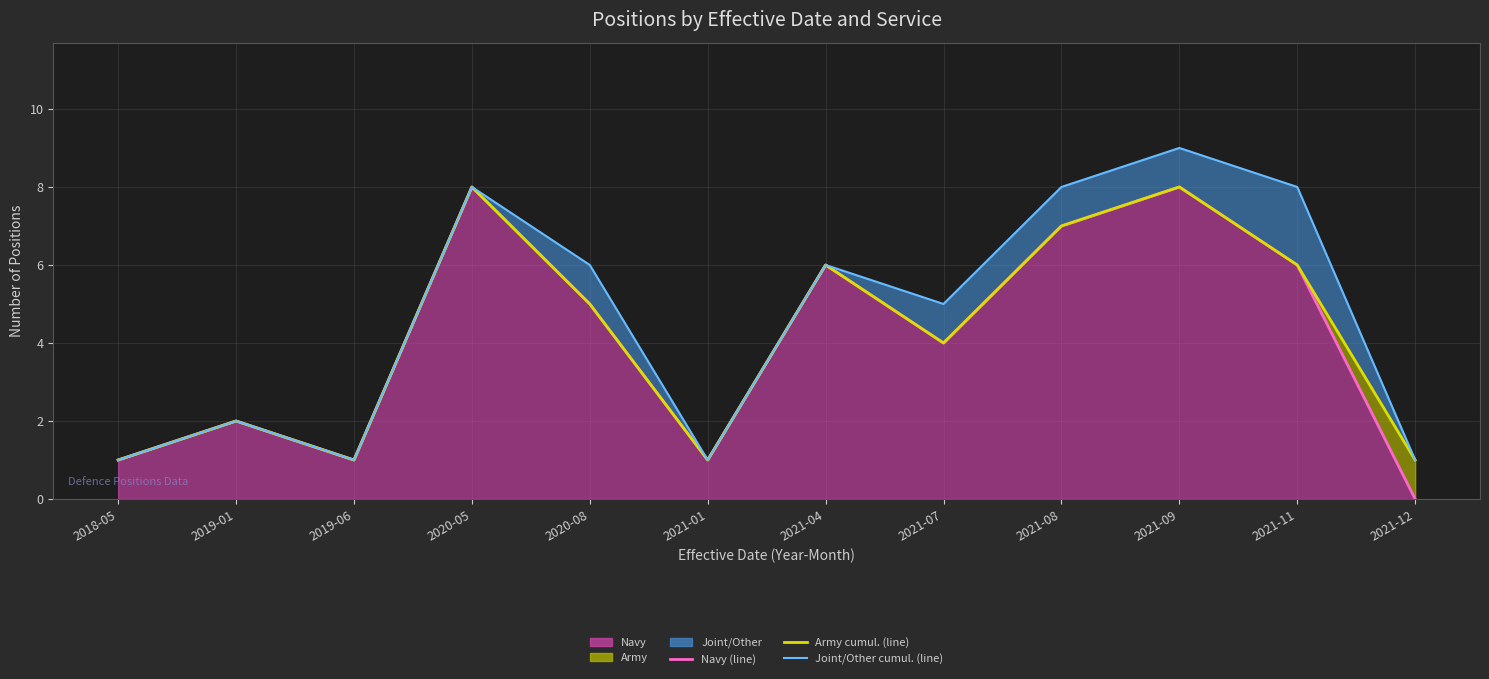

Is the value of Navy (line) at 2018-05 greater than the value of Army cumul. (line) at 2021-08?

No